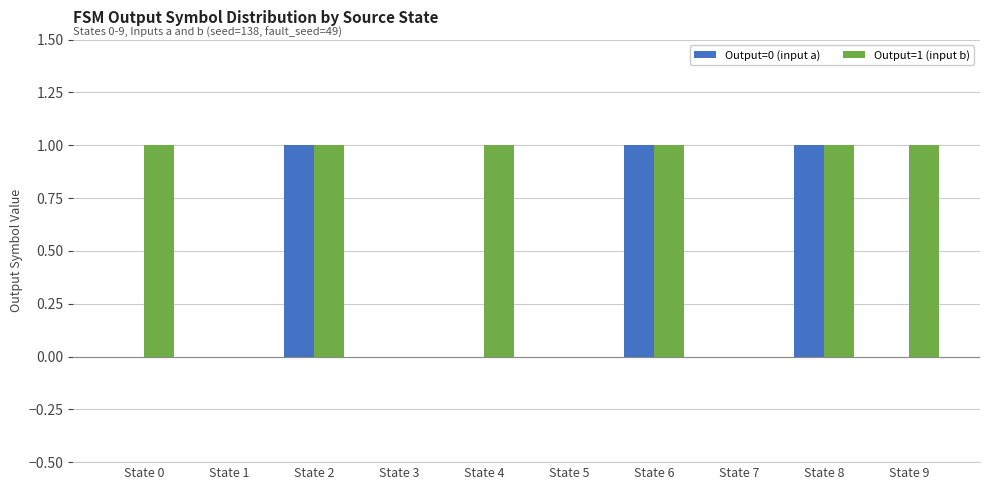

True or false: Output=0 (input a) has a value of 0 at State 5.

True